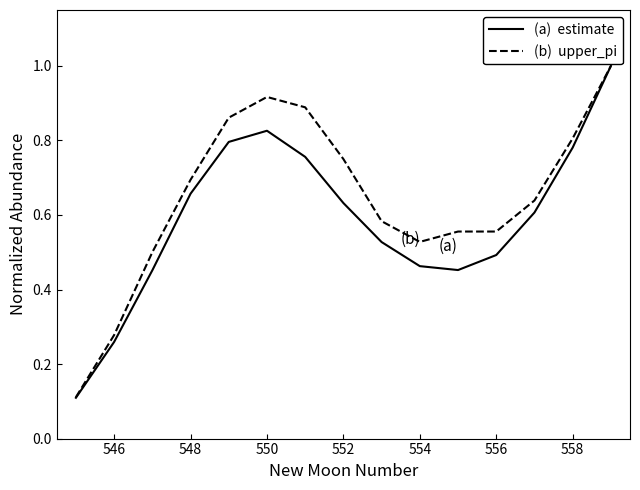

What is the maximum value shown in the chart?

1.0